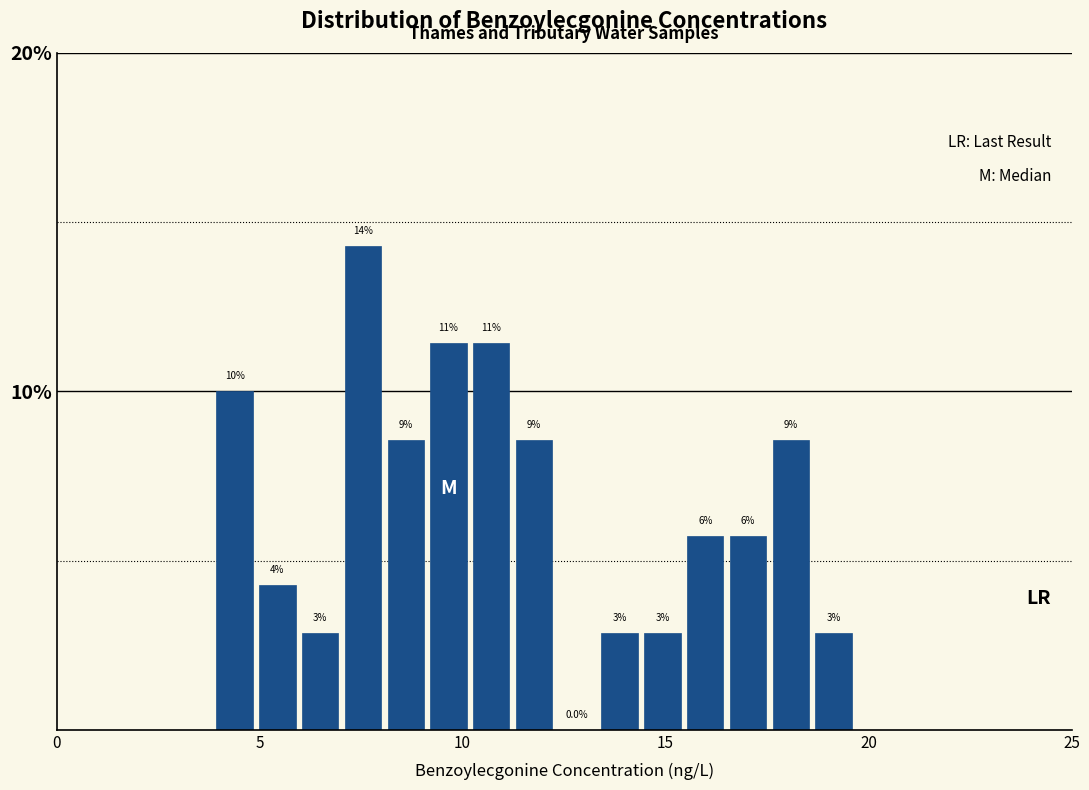

Read against the x-axis, roughly where is the centre of the tallest bar?

7.5